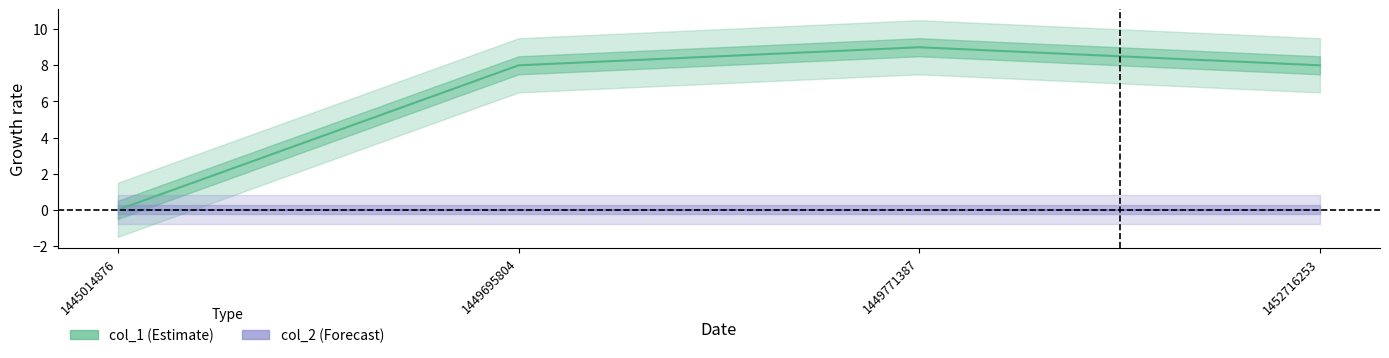

List the series in order of their overall mean, highest first.

col_1, col_2